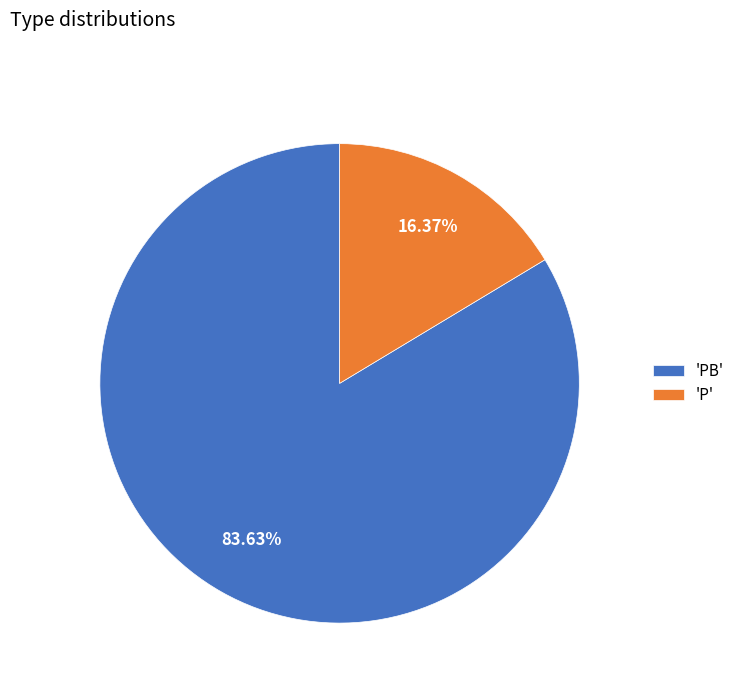

Does 'PB' represent more than half of the total?

Yes